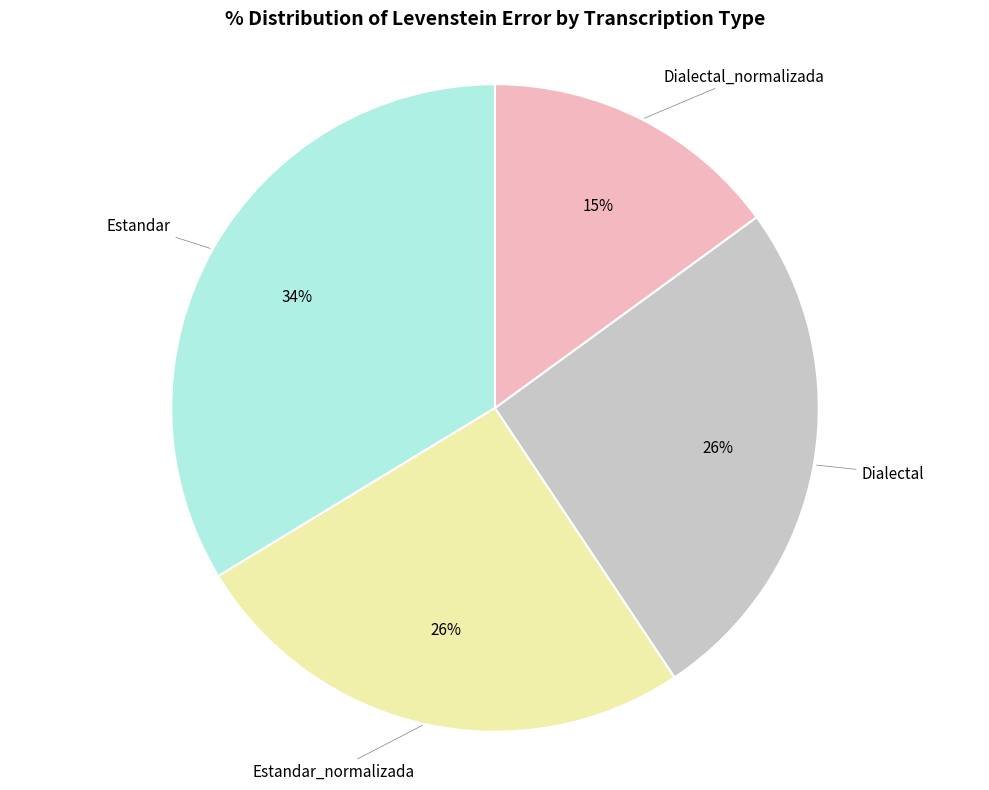

Is there a majority slice in this chart?

No